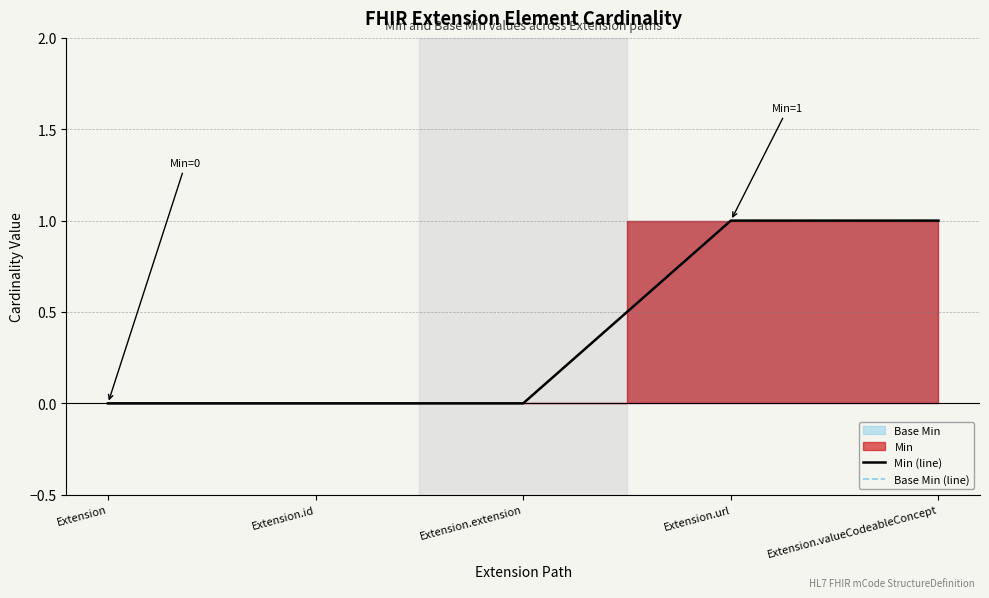

How many data points does each series have?

5